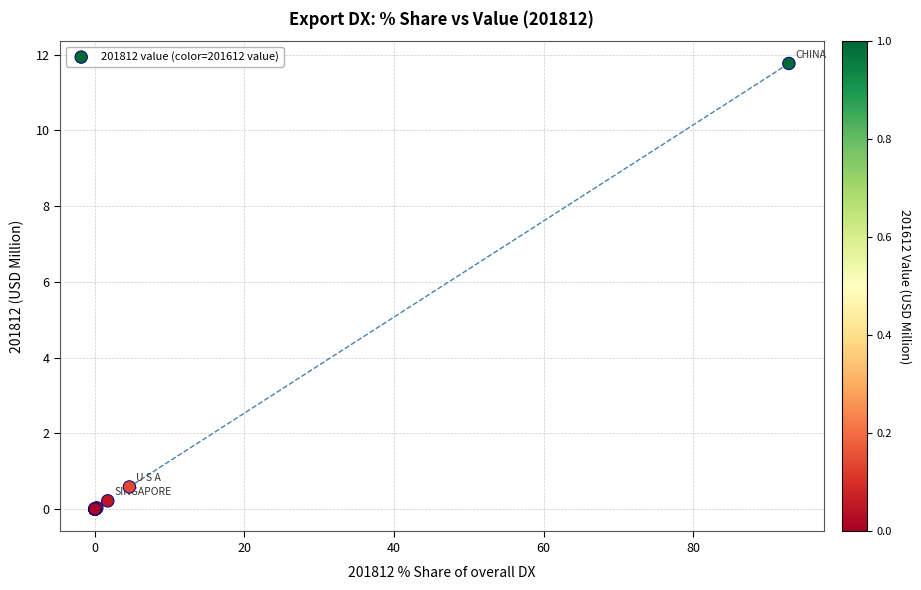

What Y value in the scatter plot is closest to 5?

0.6